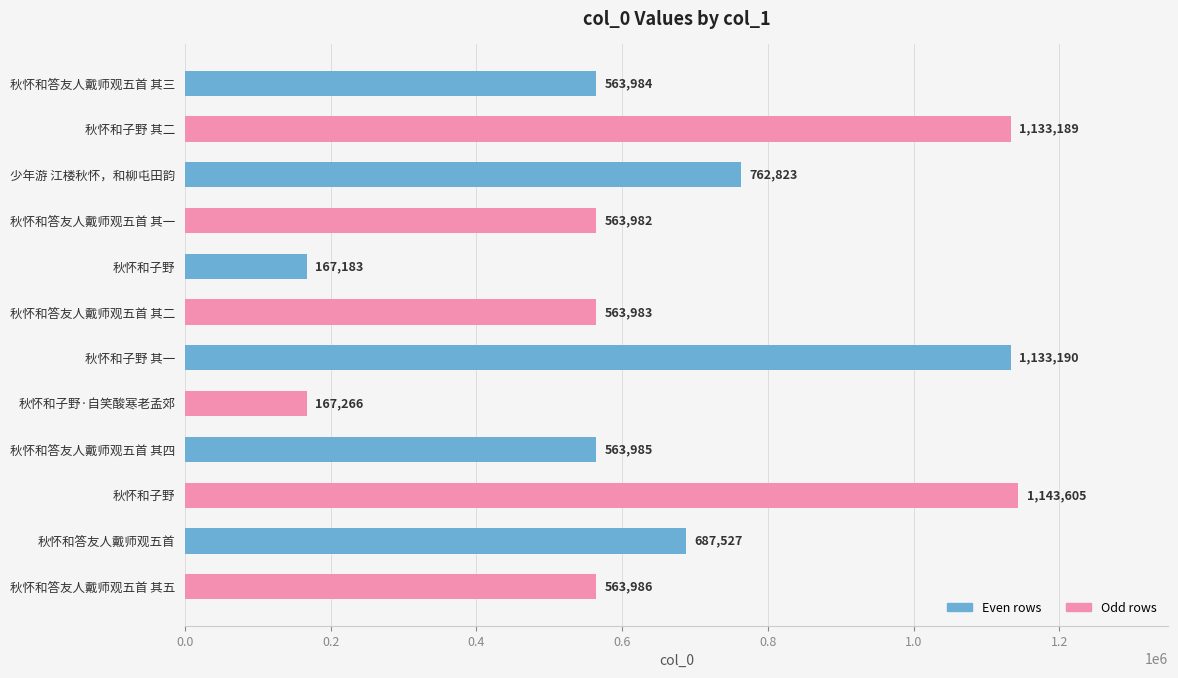

How many values are below 563986?

6